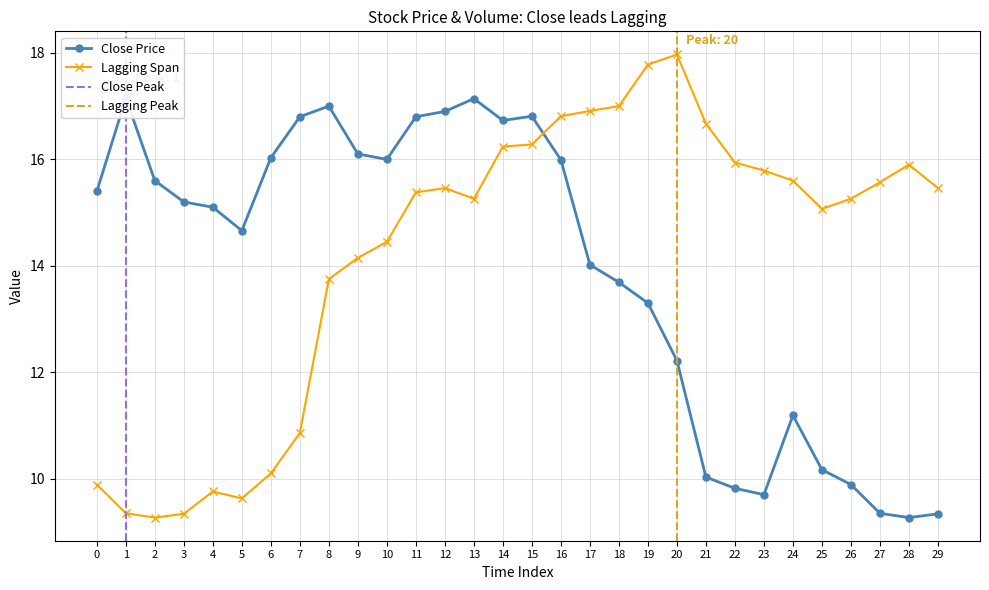

What is the maximum value for Close?

17.1